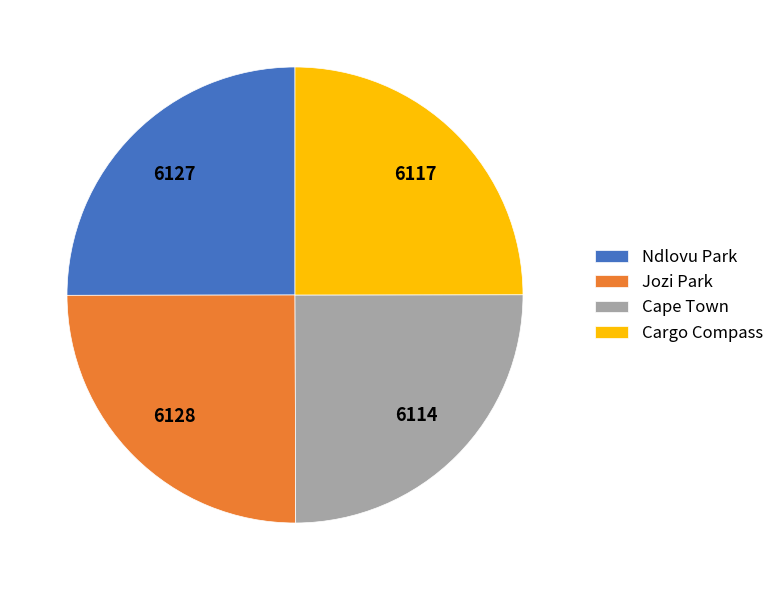

Does Jozi Park account for over 50% of the chart?

No